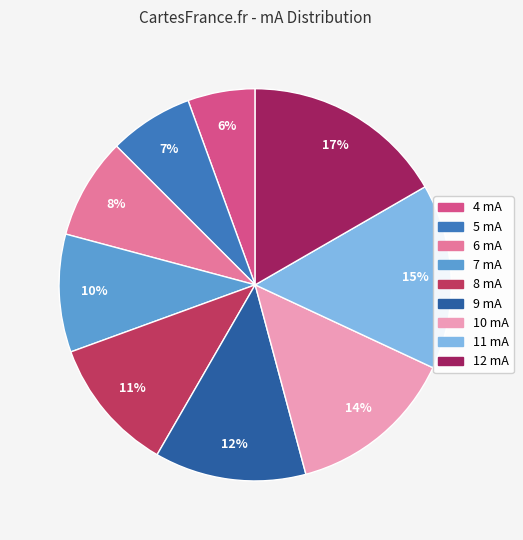

Which has a higher value, 10 mA or 11 mA?

11 mA